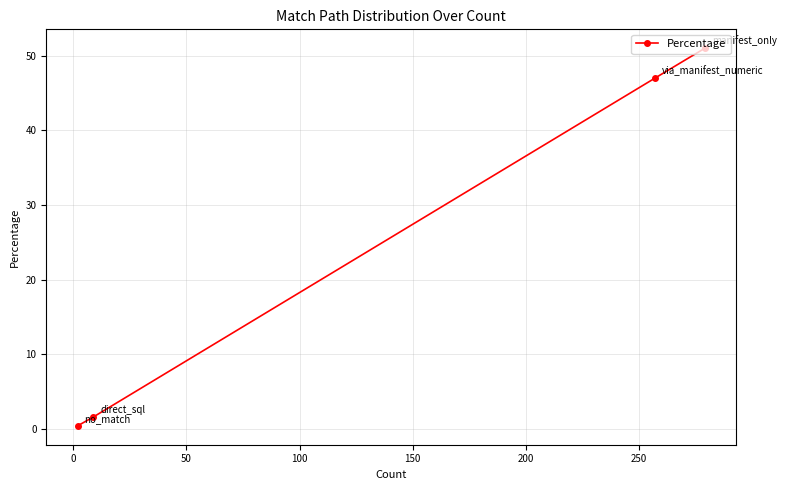

What is the value of the 4th point from the left?

51.0